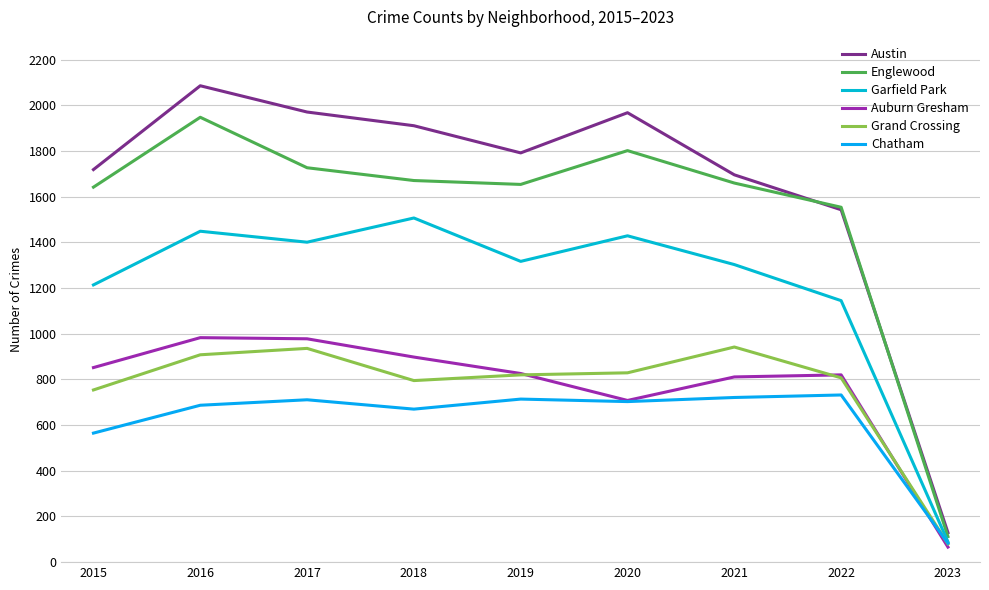

Which series has the largest range (max minus min)?

Austin